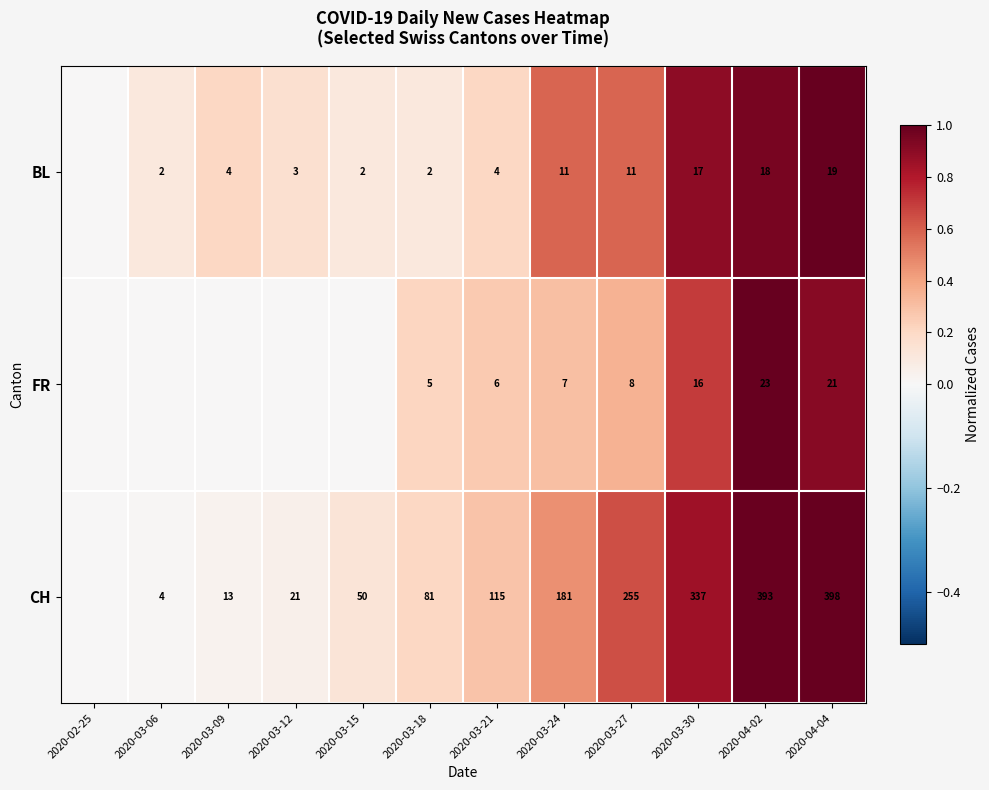

At how many categories does at least one series exceed 0?

11